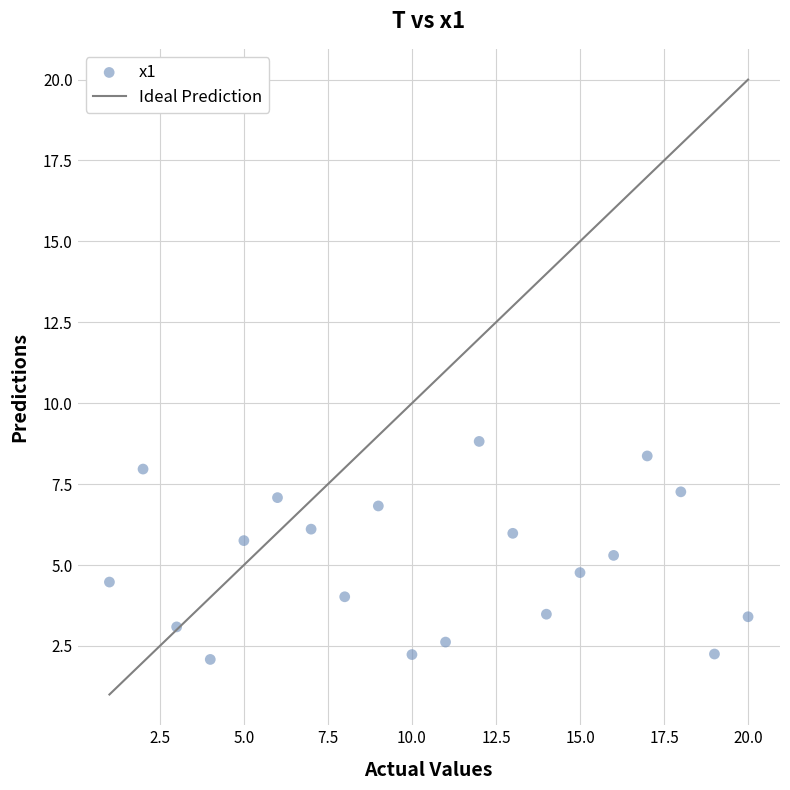

What is the range of X values (max minus min)?

19.0